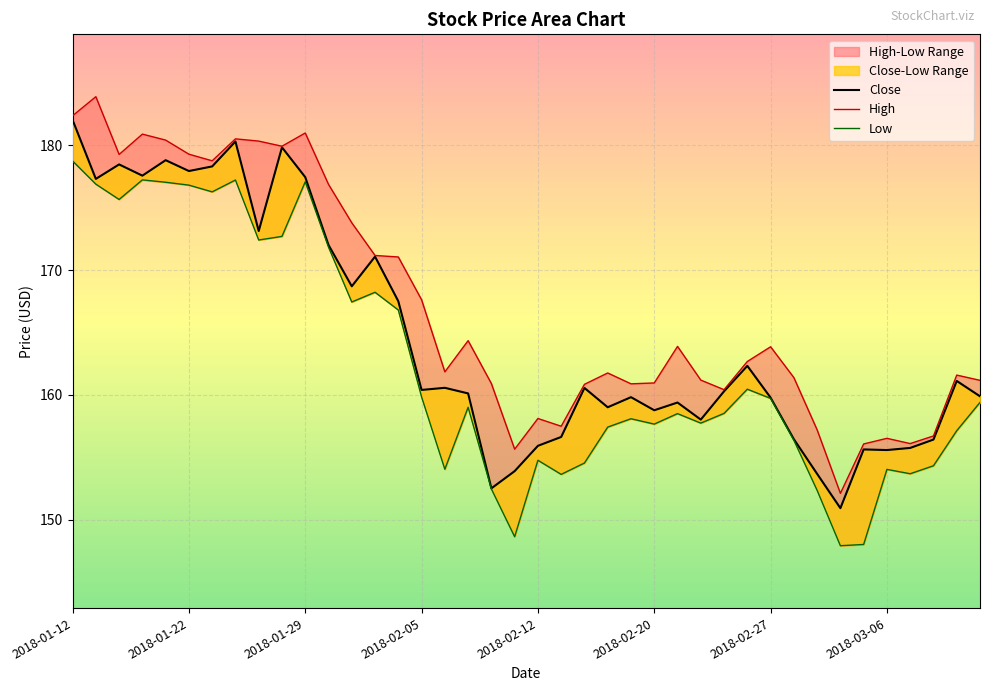

Which series has the largest total across all categories?

High